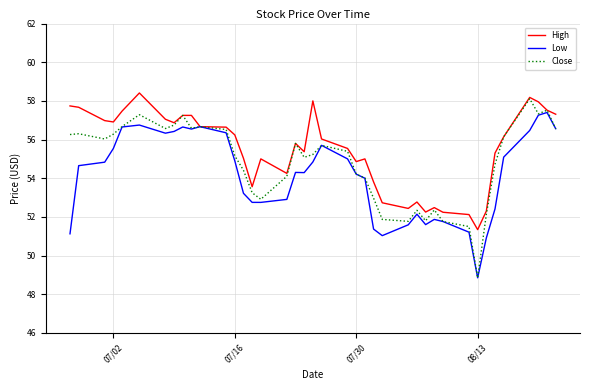

Does the chart display data point markers on the line(s)?

No